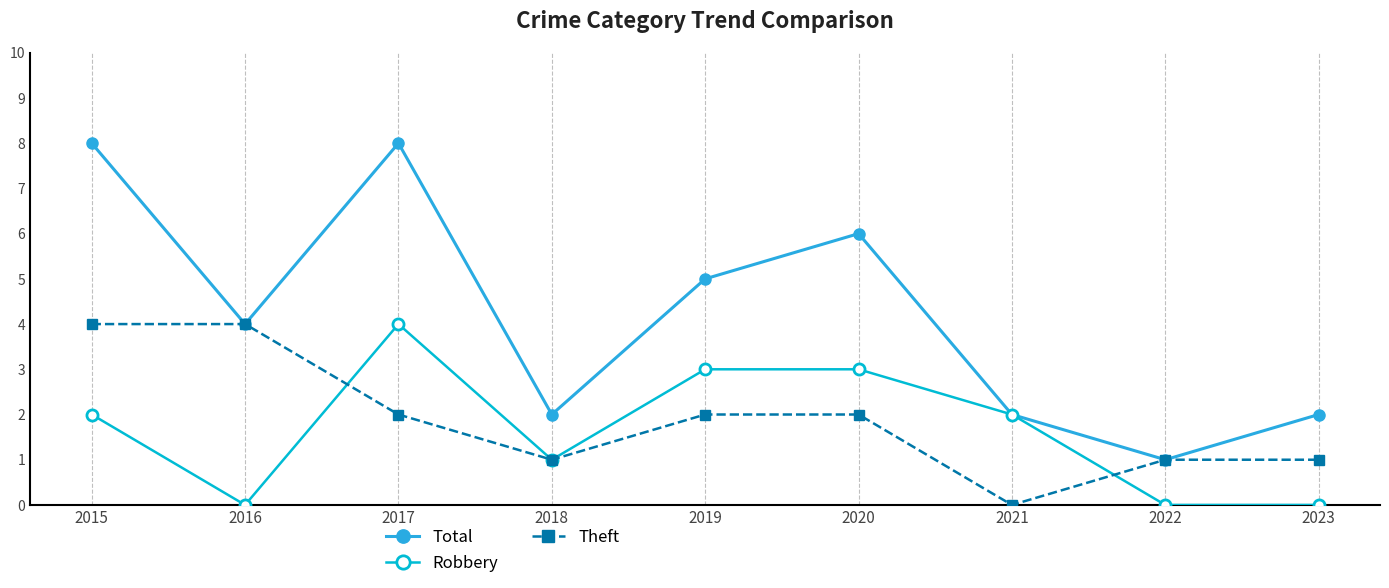

Reading right to left, what are all the values shown in this chart?

Total: 2023=2	2022=1	2021=2	2020=6	2019=5	2018=2	2017=8	2016=4	2015=8
Robbery: 2023=0	2022=0	2021=2	2020=3	2019=3	2018=1	2017=4	2016=0	2015=2
Theft: 2023=1	2022=1	2021=0	2020=2	2019=2	2018=1	2017=2	2016=4	2015=4